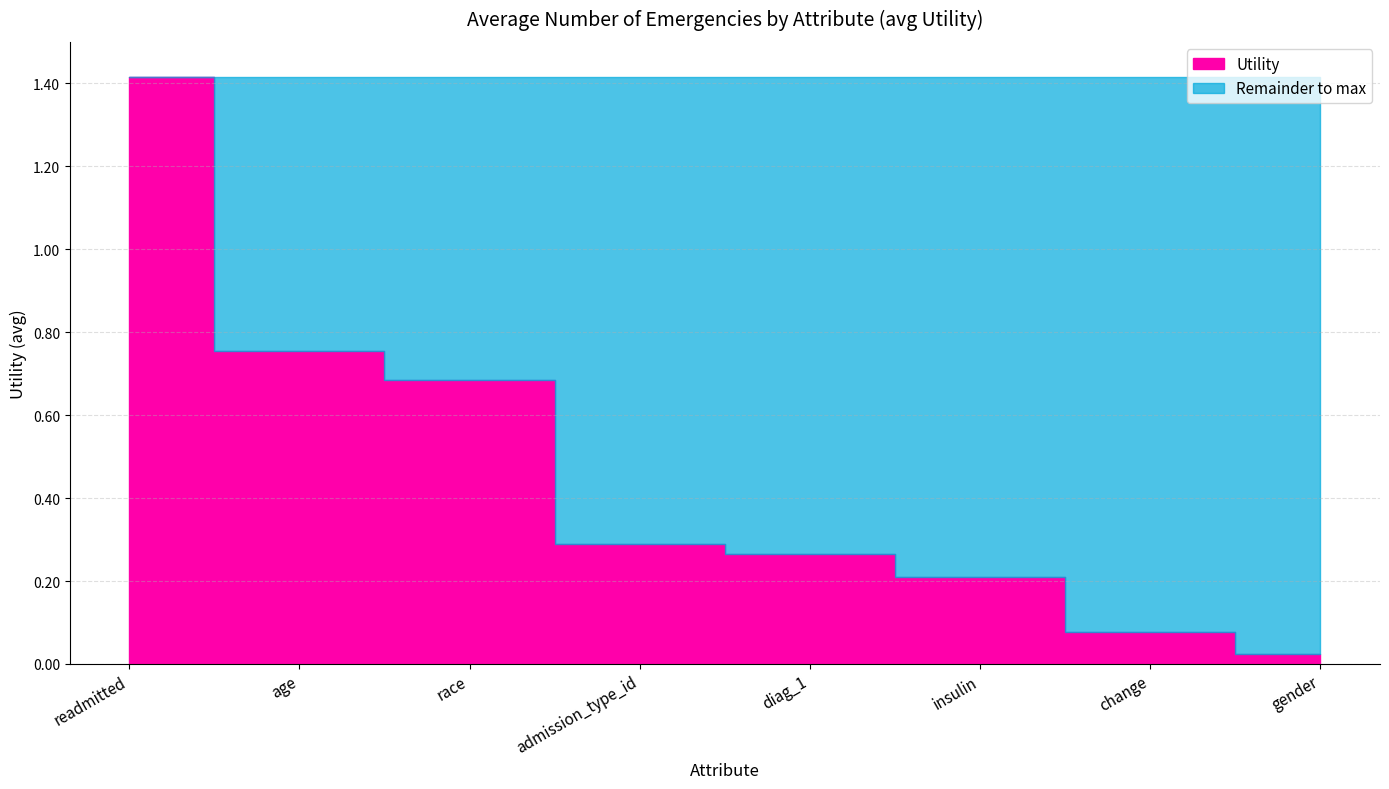

What is the label of the 3rd point from the right?

insulin